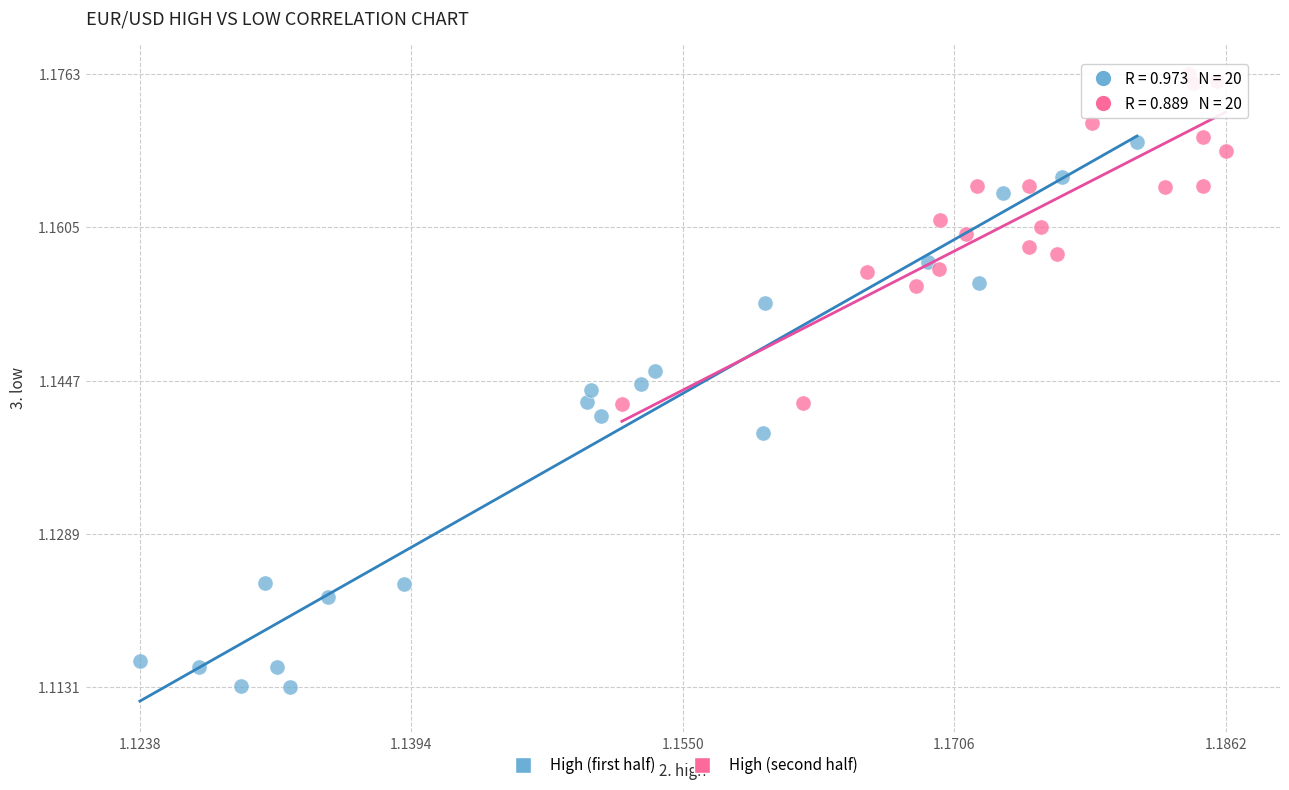

What are all the series names shown in the legend?

High (first half), High (second half)